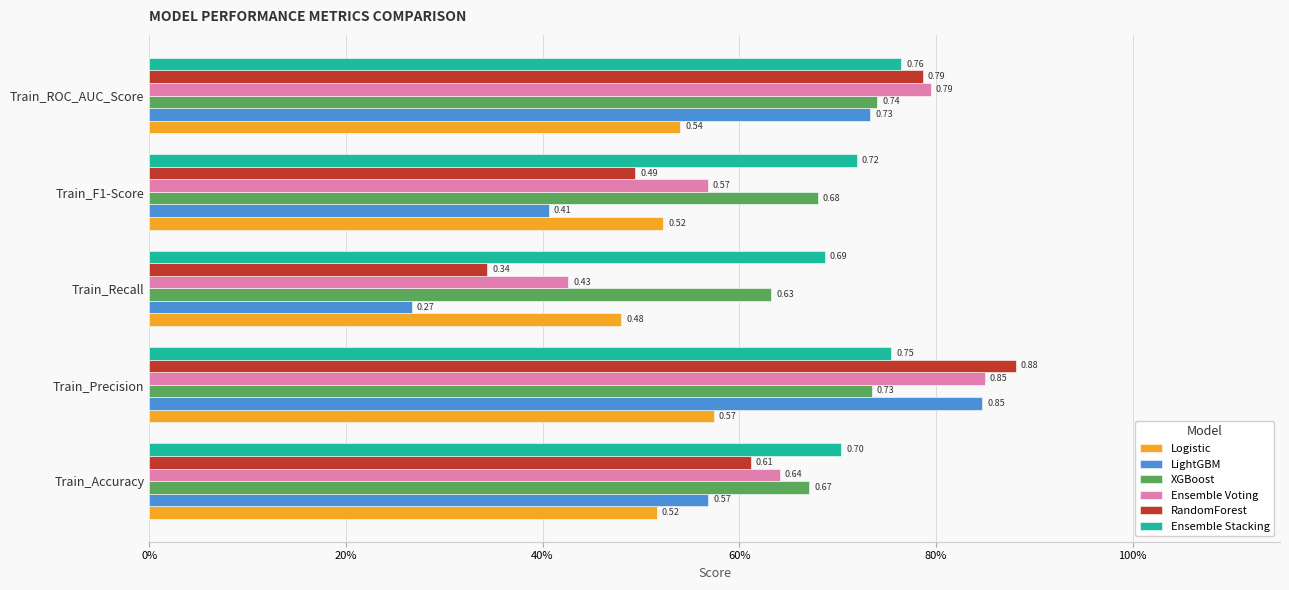

Which series has the largest range (max minus min)?

LightGBM